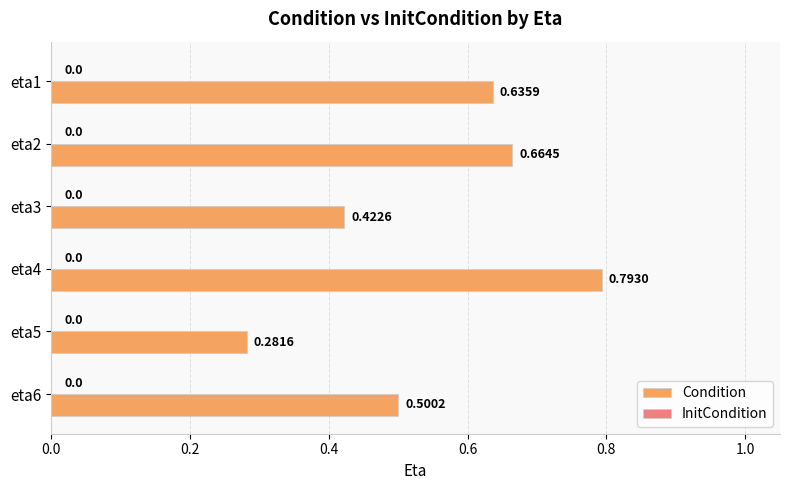

List the labels in order of value, largest first.

eta4, eta2, eta1, eta6, eta3, eta5